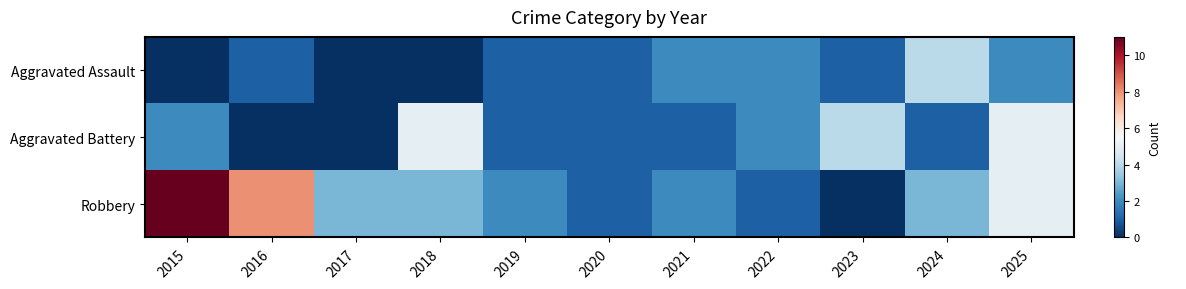

At how many categories does at least one series exceed 8?

1